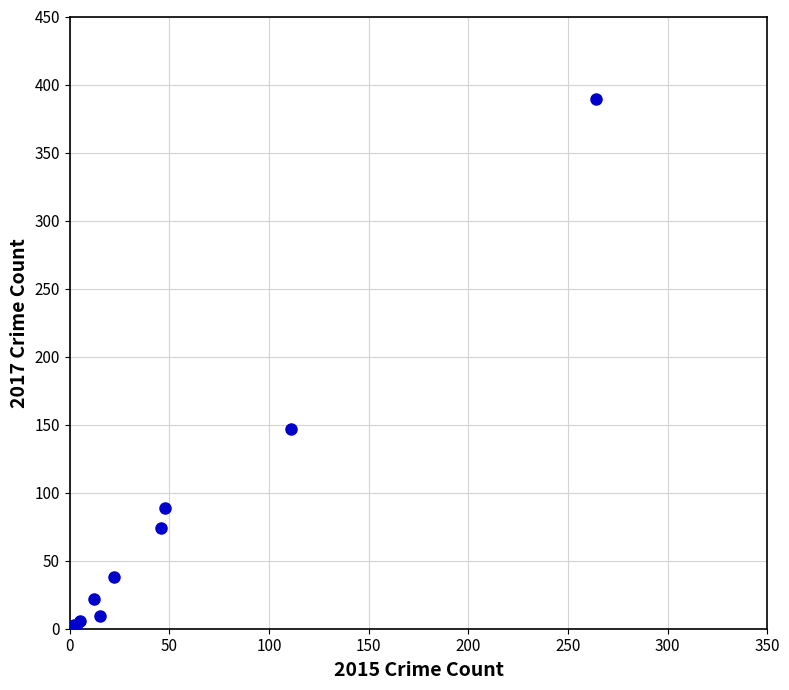

What Y value in the scatter plot is closest to 195?

147